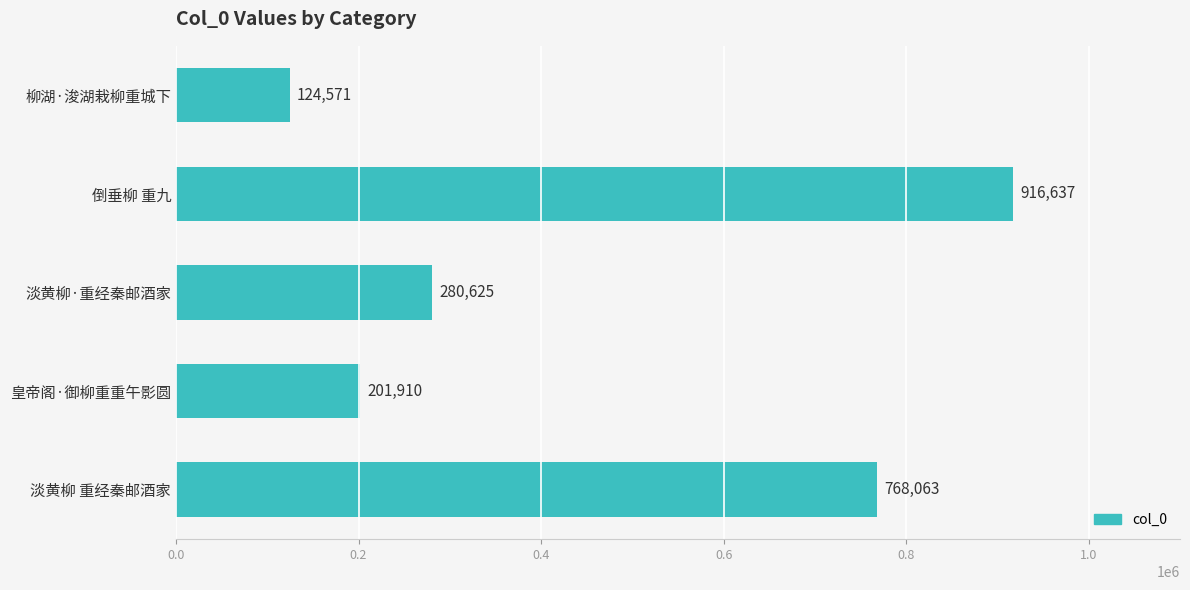

Reading bottom to top, list all the values displayed in this chart.

768063	201910	280625	916637	124571